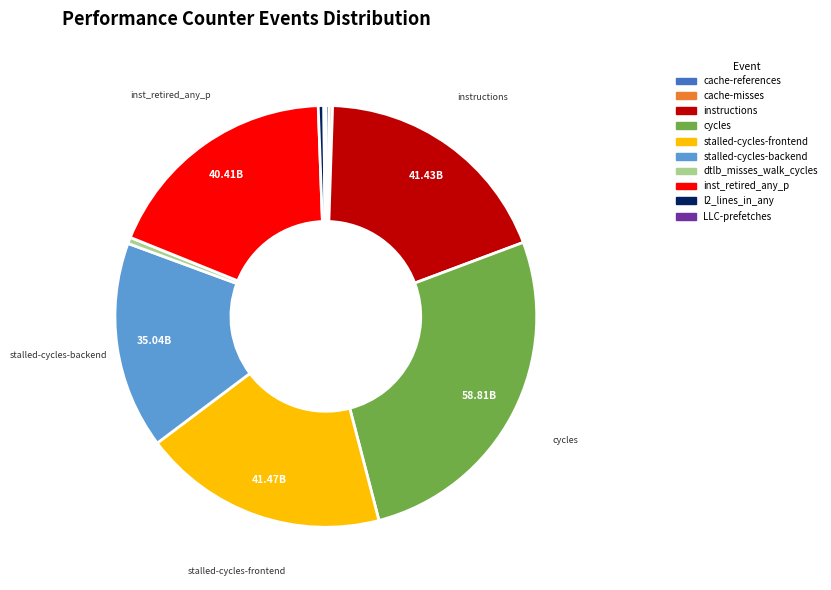

Approximately how many times larger is the value at l2_lines_in_any compared to dtlb_misses_walk_cycles?

0.9